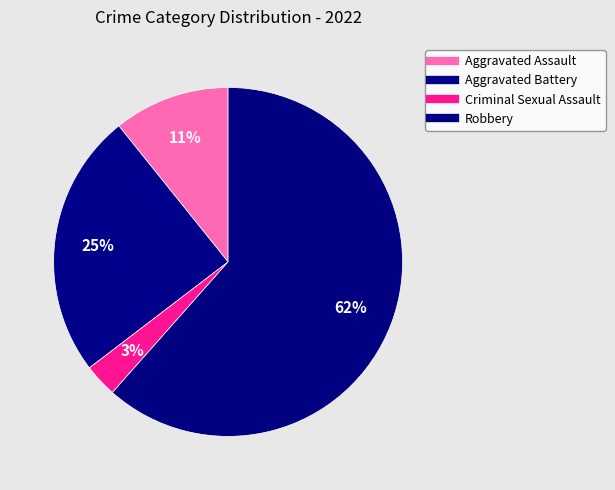

To the nearest percent, what is the difference between the Aggravated Battery and Aggravated Assault slice percentages?

14%